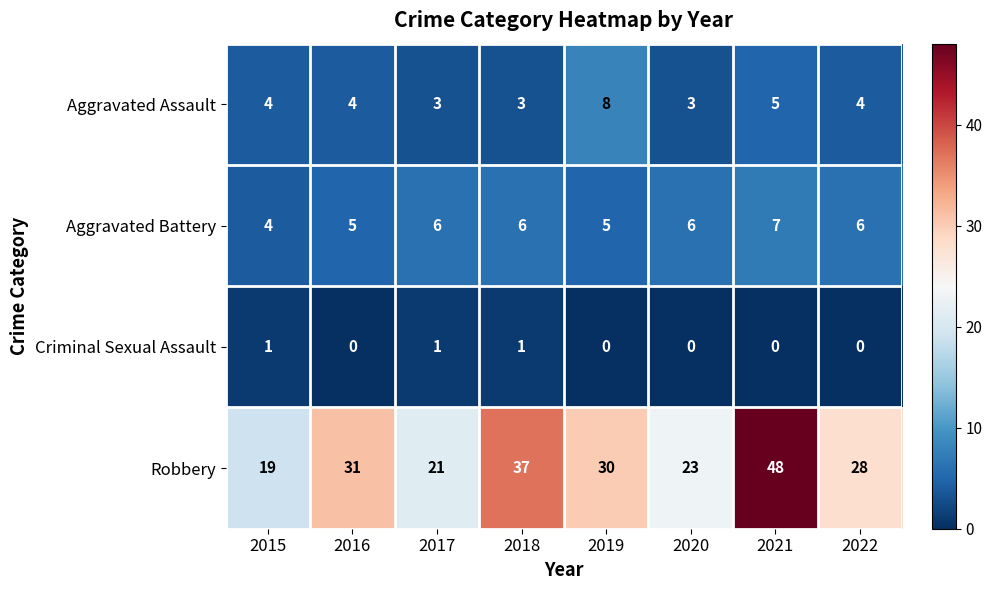

Read the Robbery value at 2018, to the nearest 10.

40